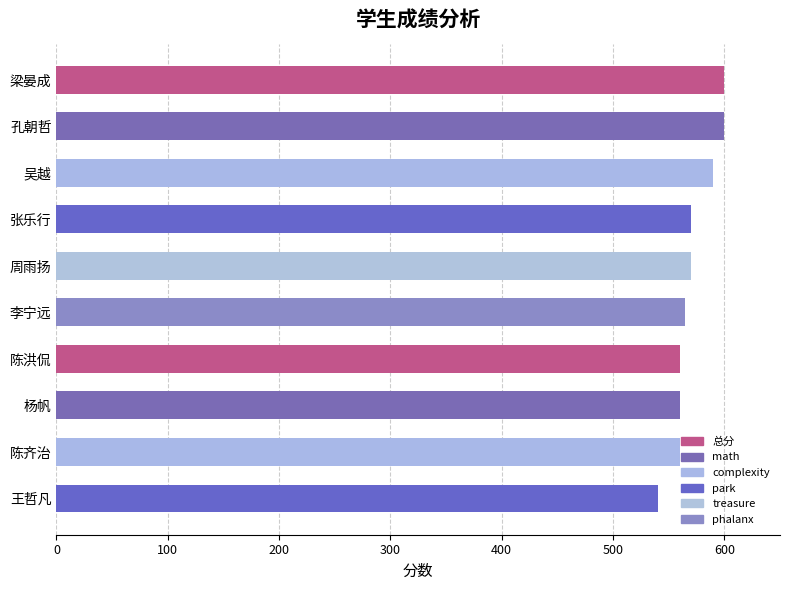

What is the ratio of the value at 梁晏成 to the value at 陈齐治?

1.1